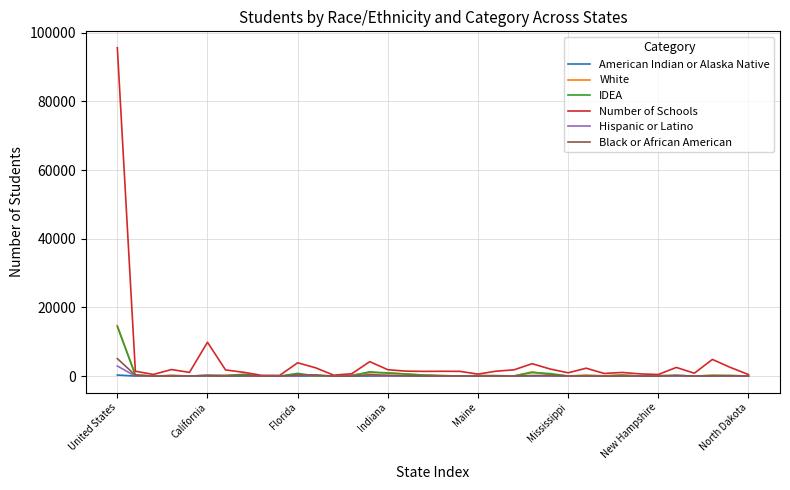

Which series has the widest spread of values?

Number of Schools